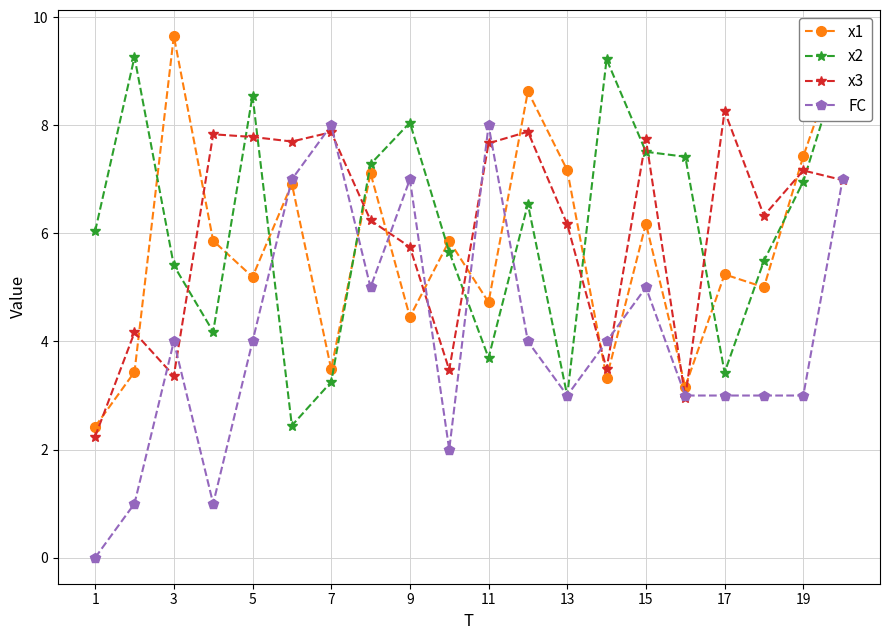

What is the approximate value of x1 at 1?

2.4